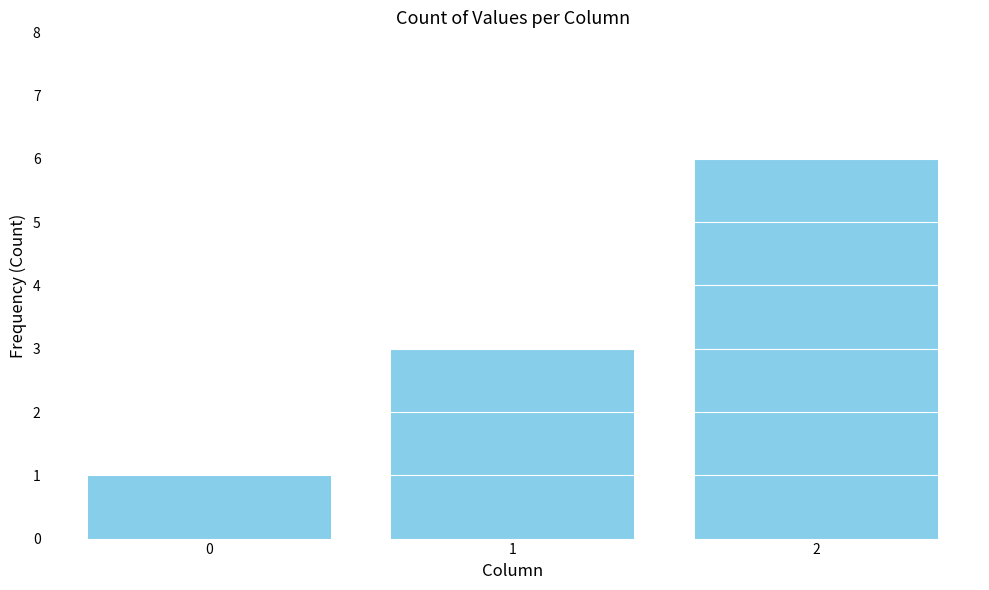

Does the chart contain stacked bars?

No